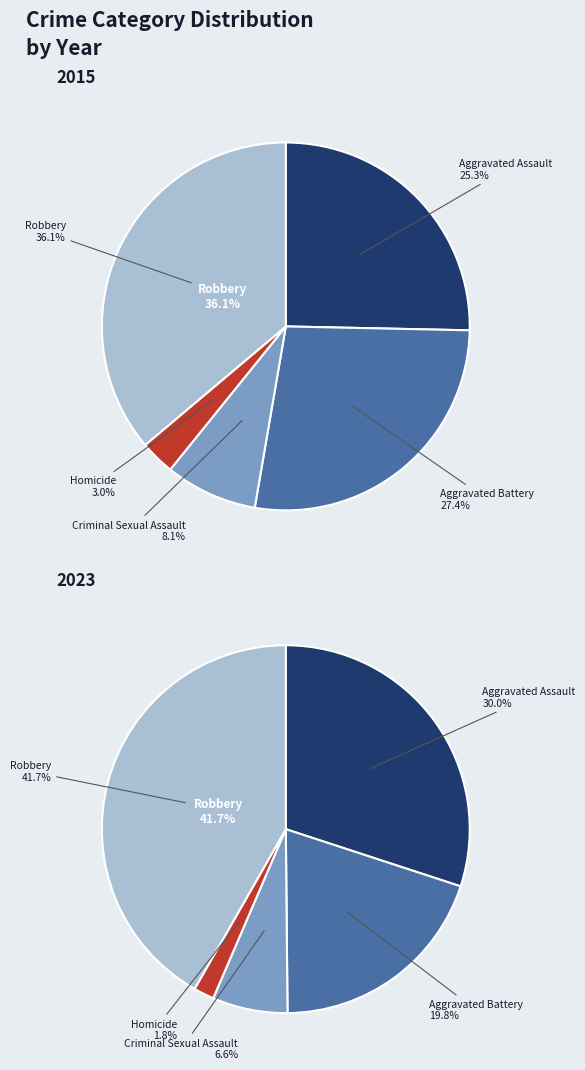

What is the smallest slice in the pie chart?

3